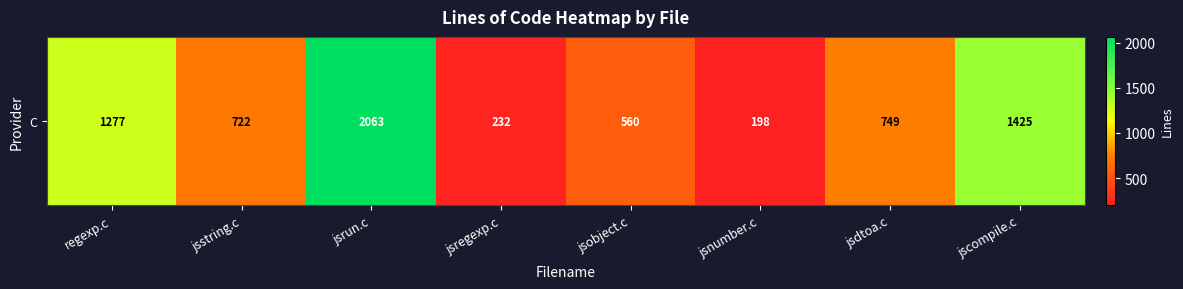

Is it true that the value at jsdtoa.c is 1319?

False